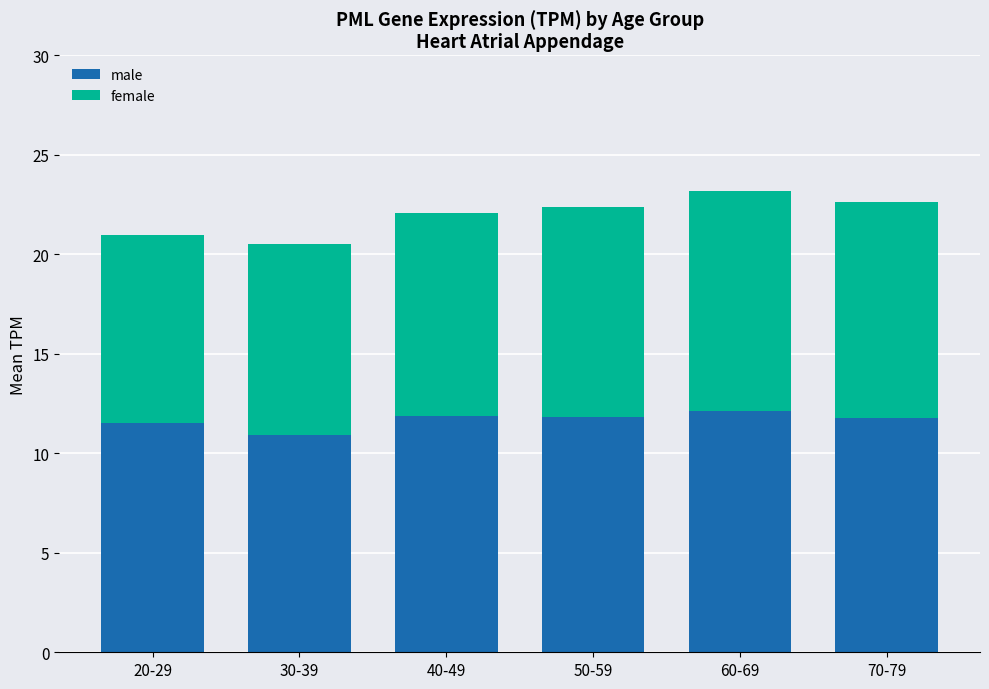

What is the highest value of the male series?

12.1